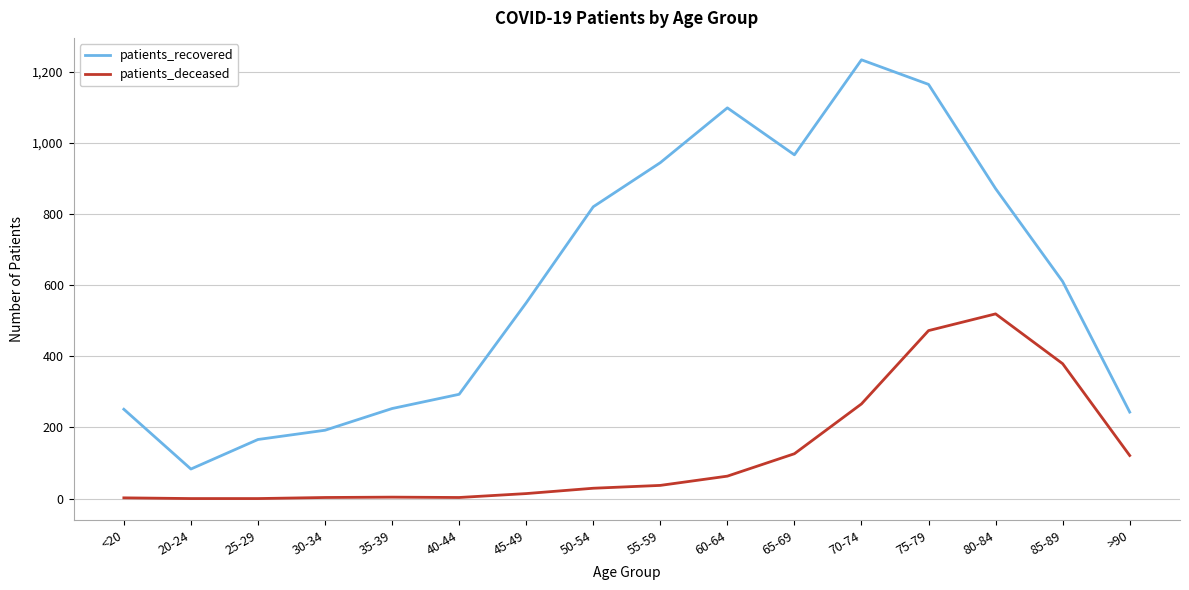

True or false: patients_deceased and patients_recovered intersect in this chart.

False